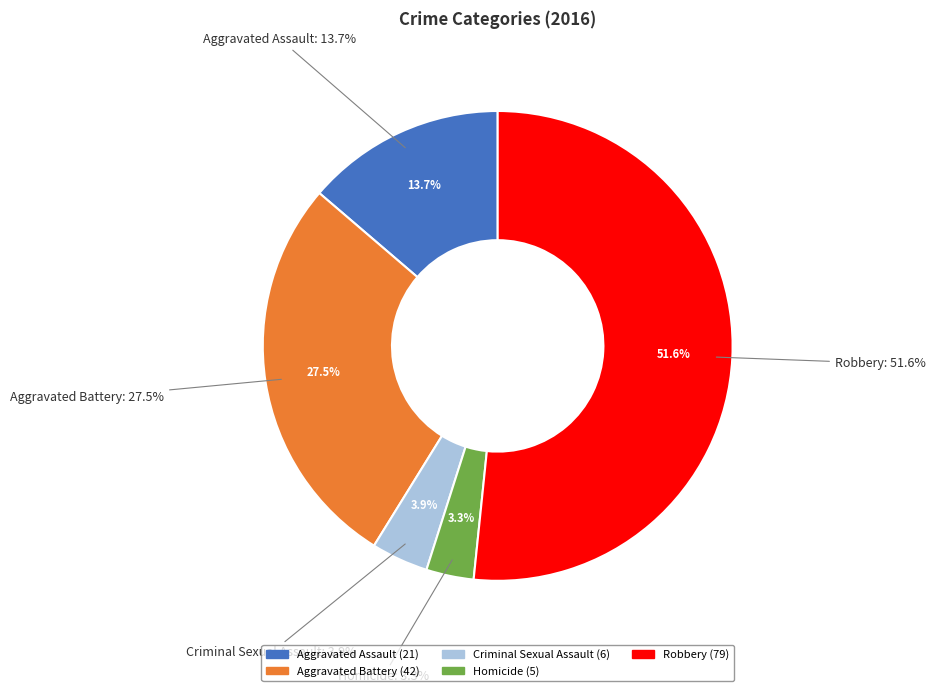

How many segments does this pie chart have?

5